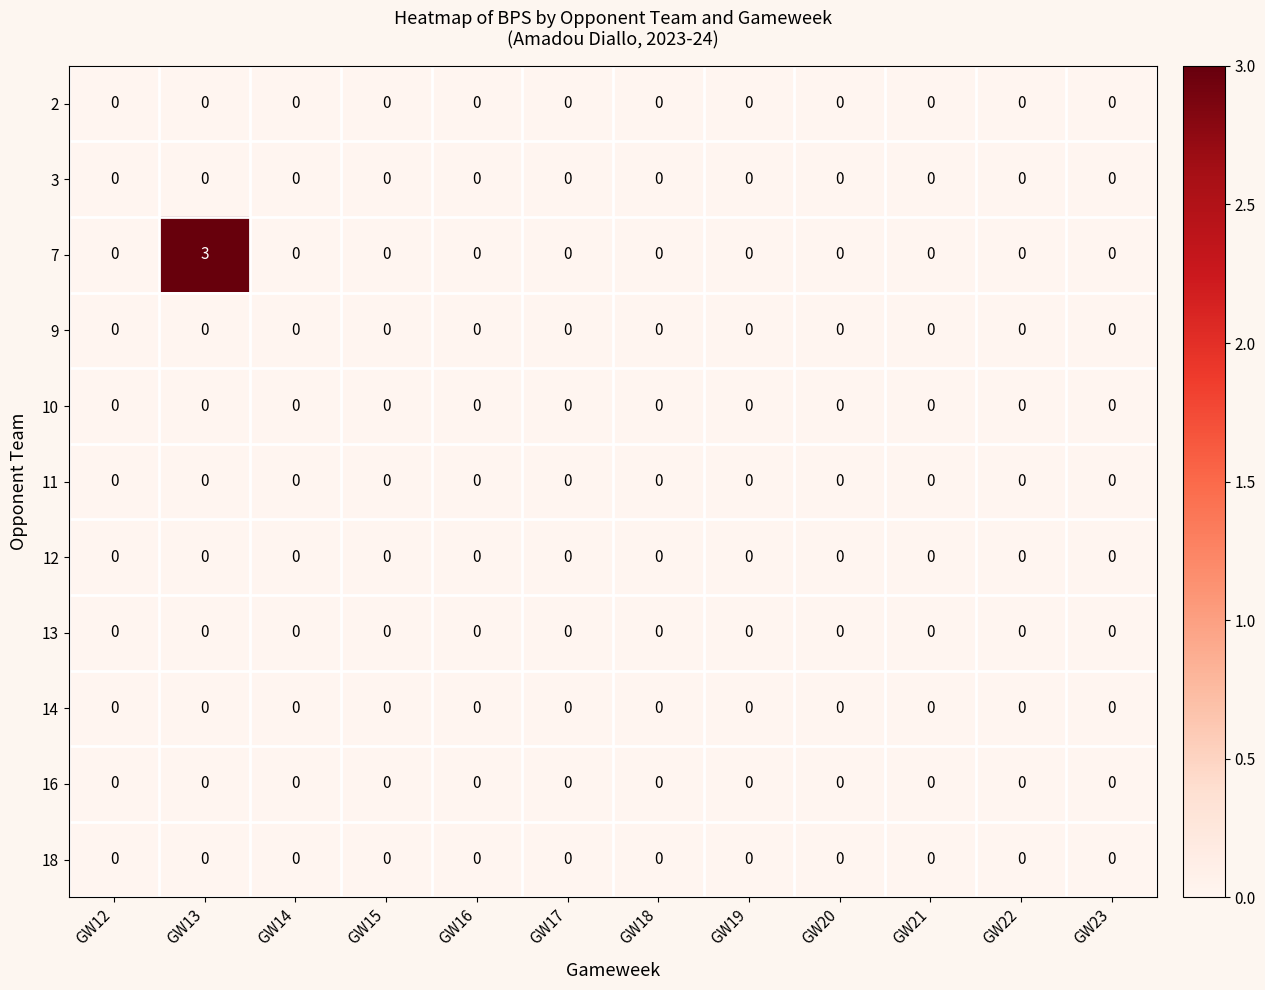

Is it true that 7 equals 0 at GW17?

True